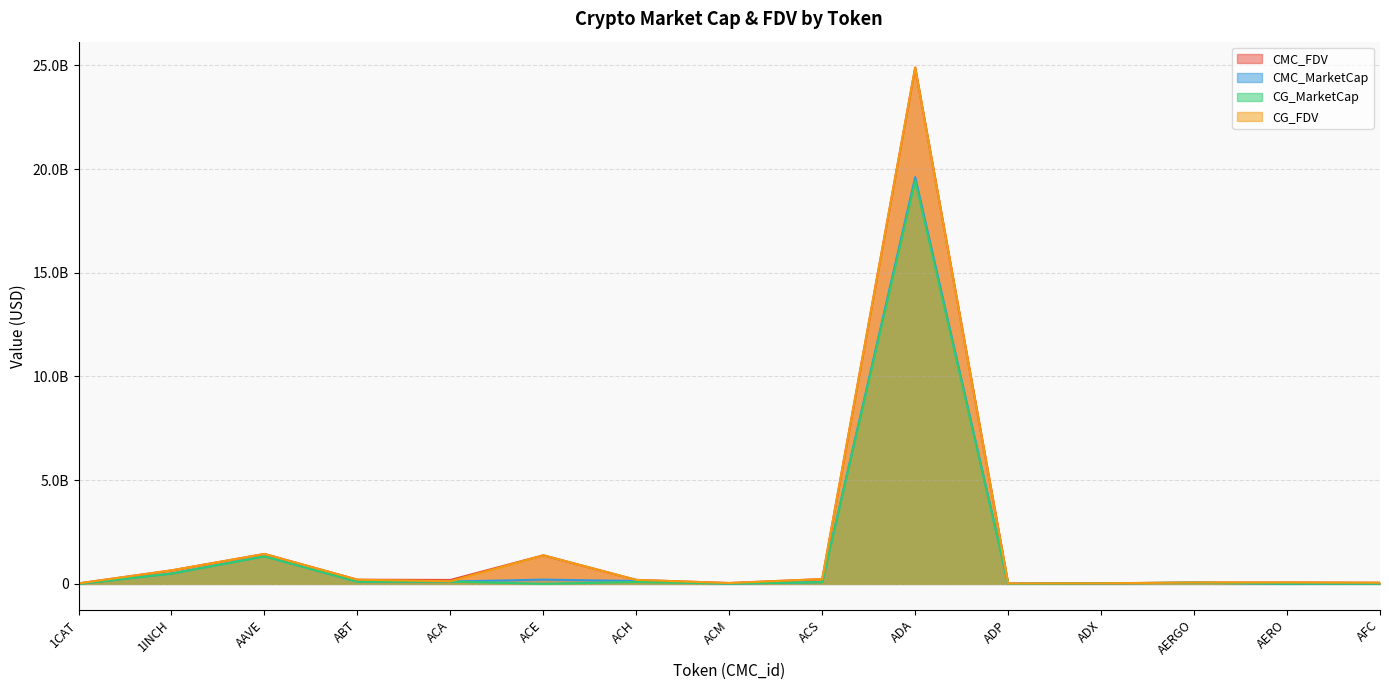

How many lines are shown in the chart?

4